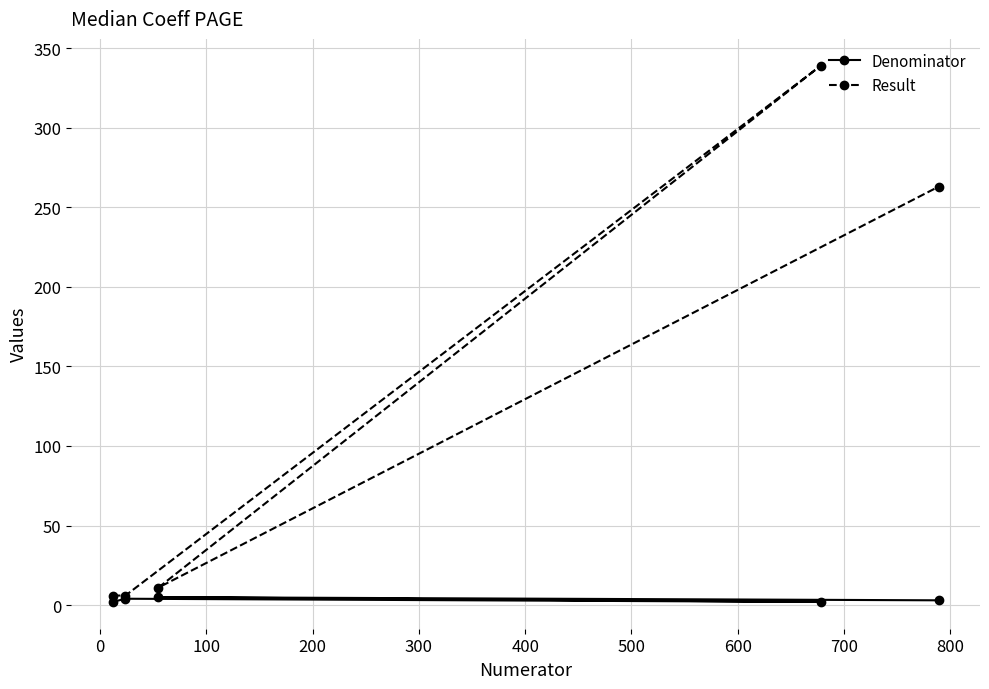

Which series has the widest spread of values?

Result